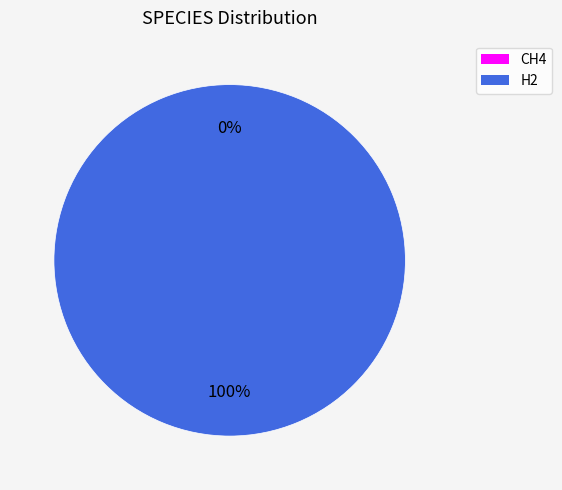

What is the change in value from CH4 to H2?

+1